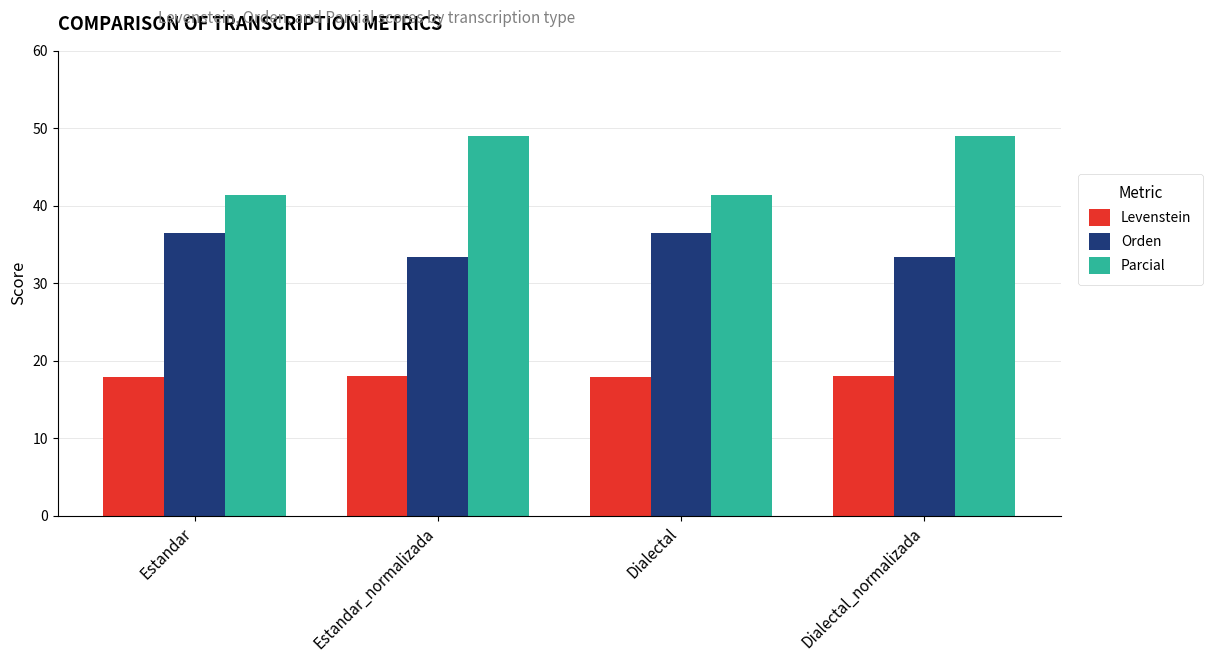

What is the label of the 3rd bar from the right?

Estandar_normalizada